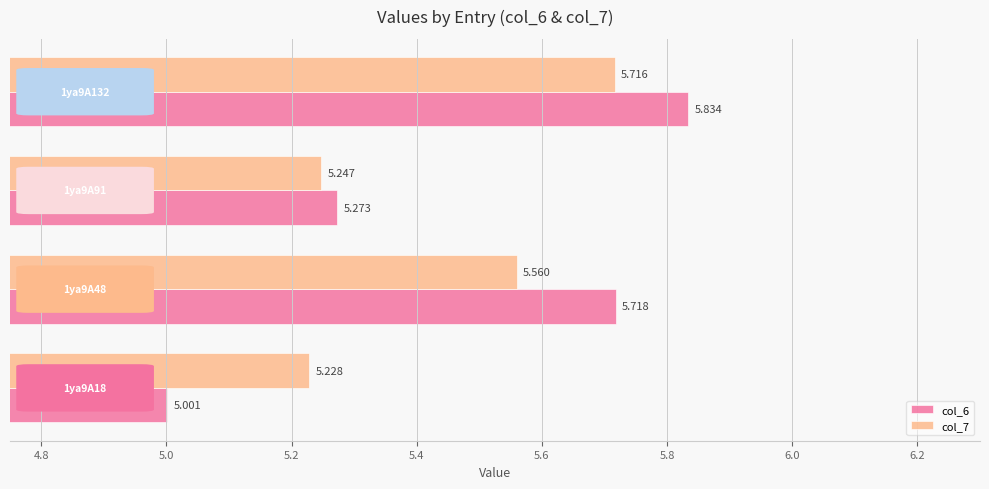

Rank the series by their average value, from highest to lowest.

col_6, col_7